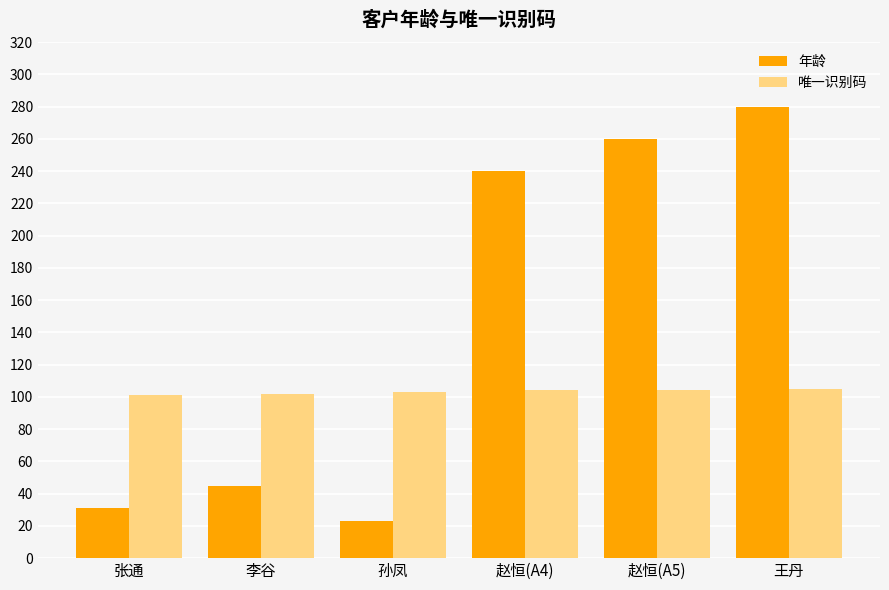

At 张通, list the series in order from largest to smallest.

唯一识别码, 年龄